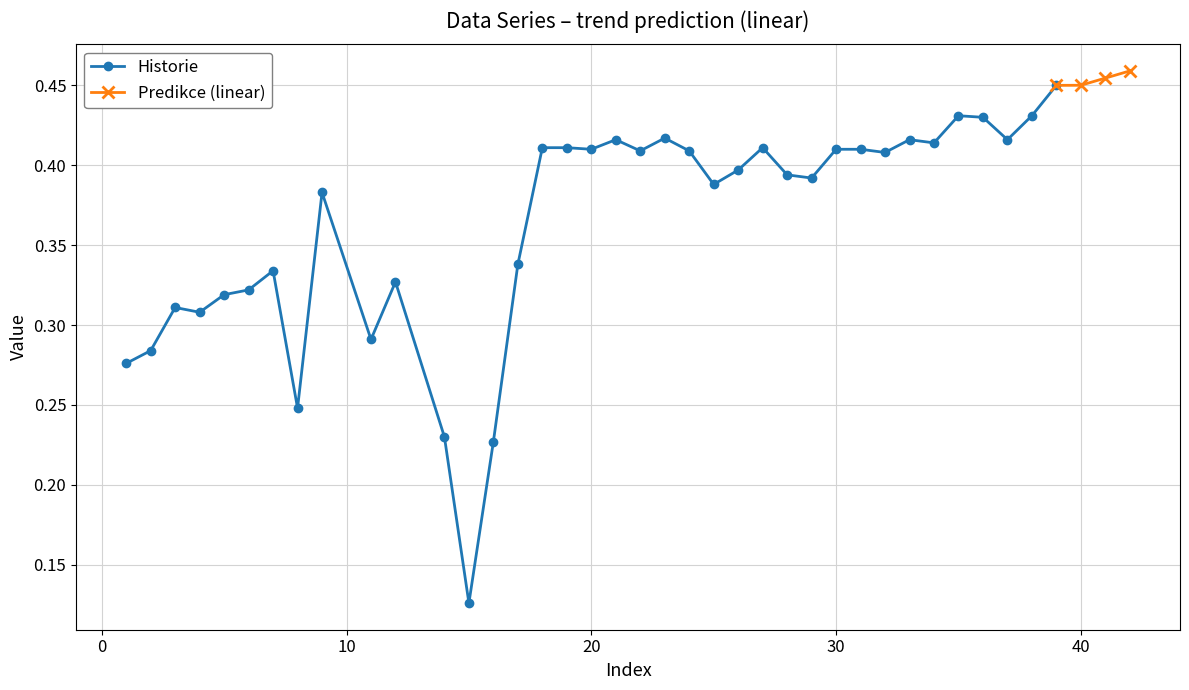

True or false: Historie has more than 1 interior local peaks.

True